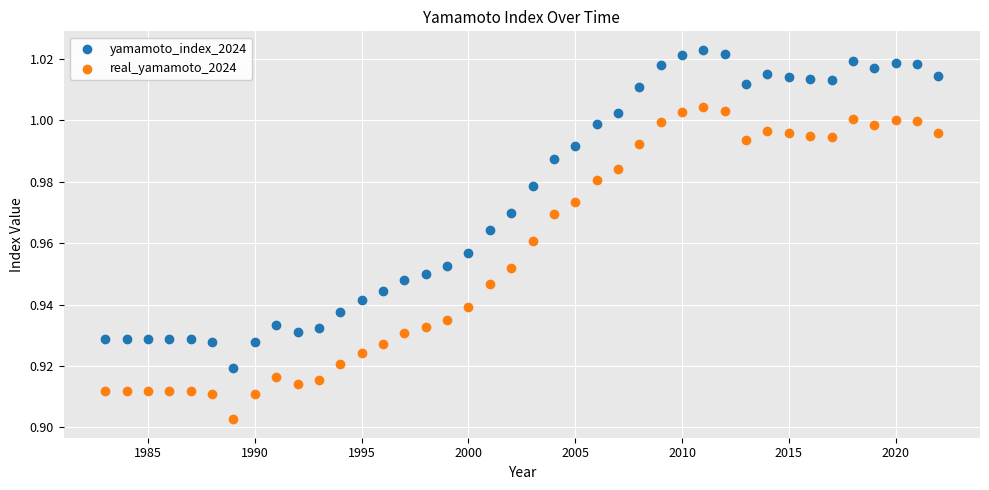

What are all the series names shown in the legend?

yamamoto_index_2024, real_yamamoto_2024